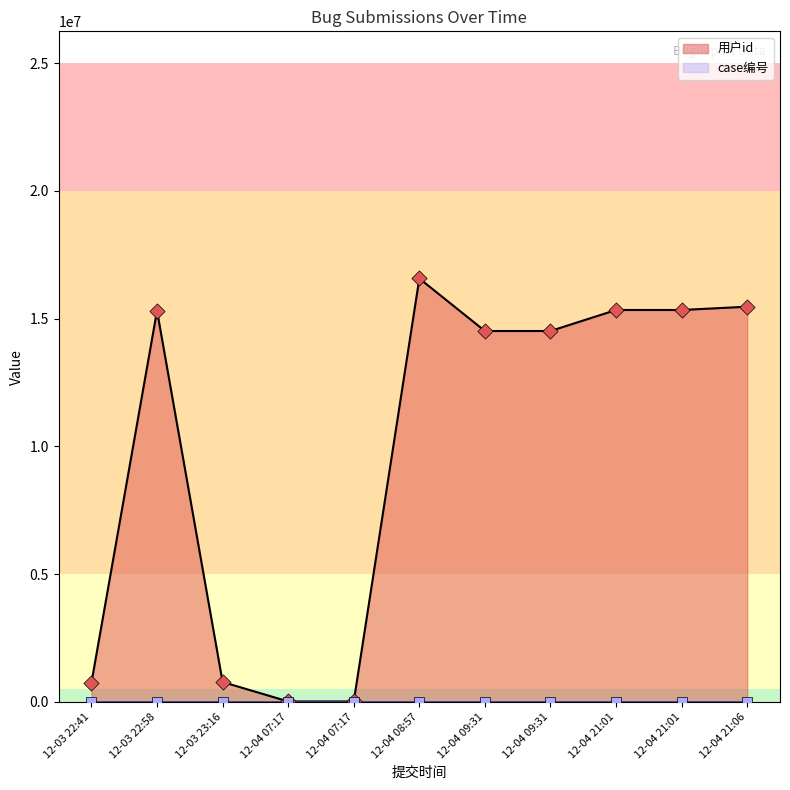

Is the value of case编号 at 2015-12-03 23:16:36 greater than the value of 用户id at 2015-12-04 07:17:16?

No